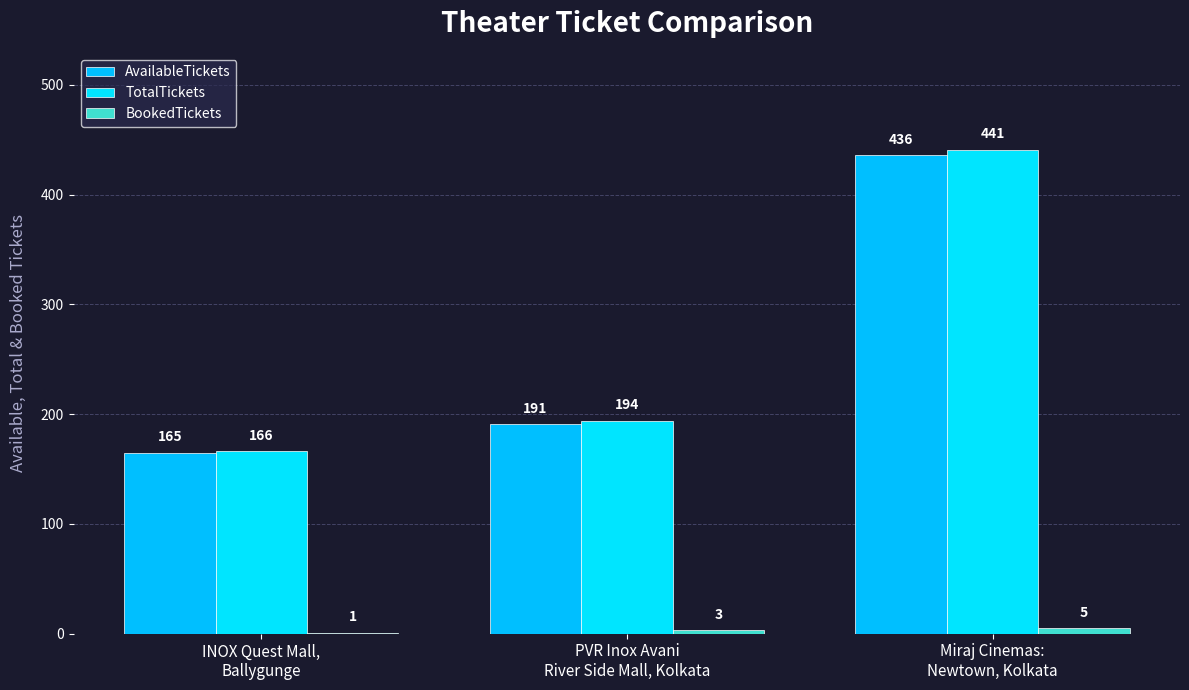

Are the bars horizontal?

No